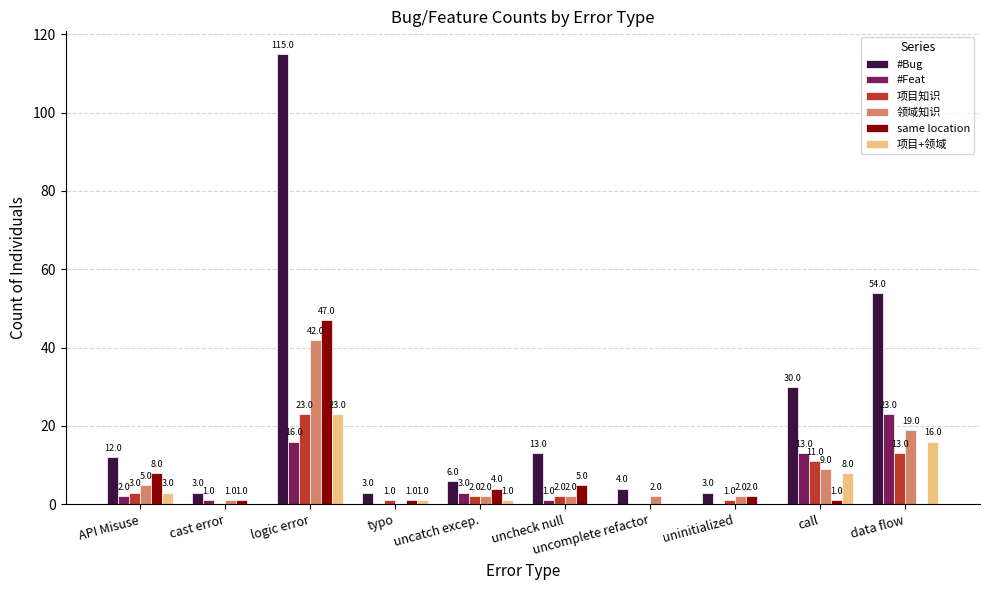

What are all the series names shown in the legend?

#Bug, #Feat, 项目知识, 领域知识, same location, 项目+领域